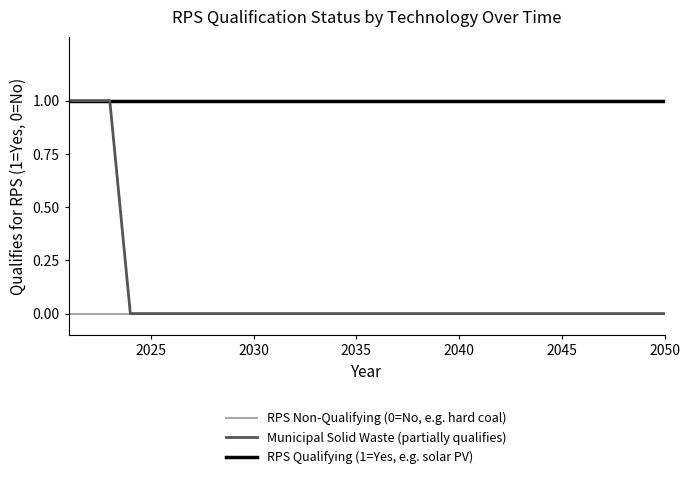

Does the chart display data point markers on the line(s)?

No